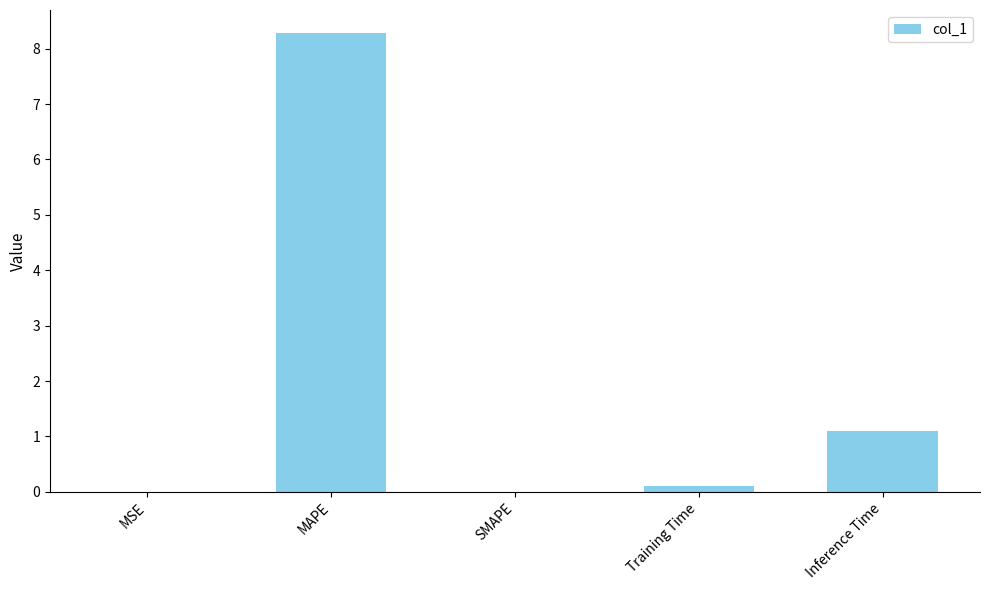

The chart shows a value of 1.1 at Inference Time. True or false?

True